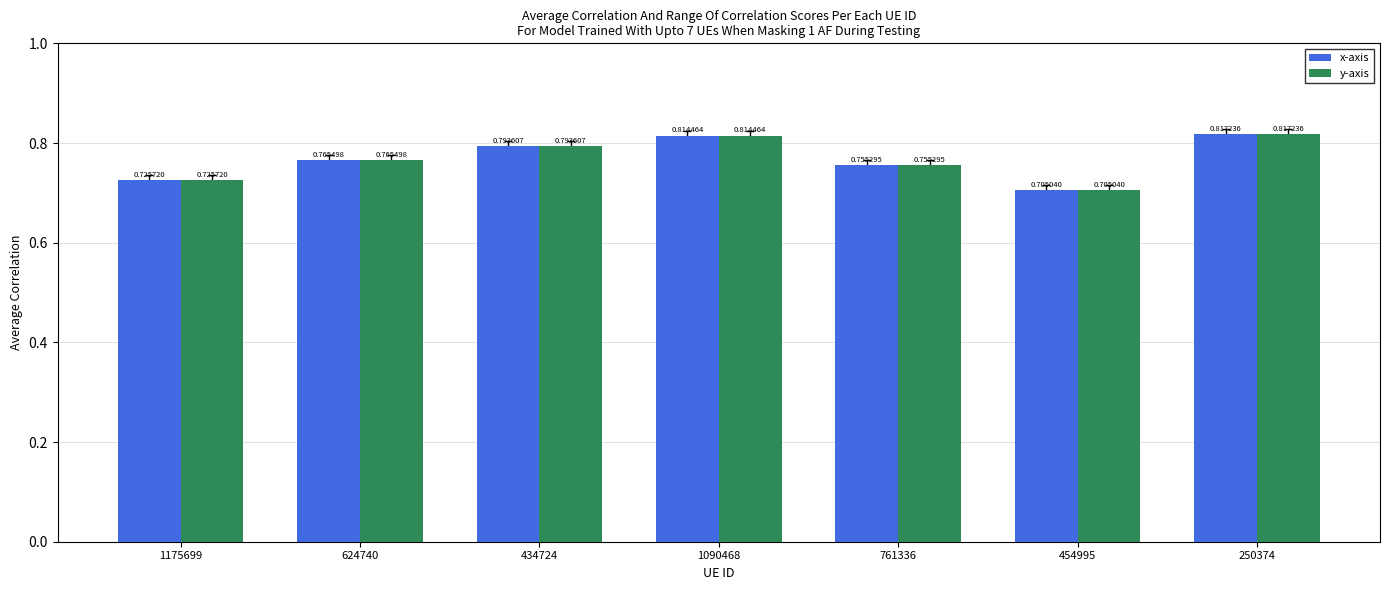

What is the sum of the y-axis values at 454995 and 761336?

1.5